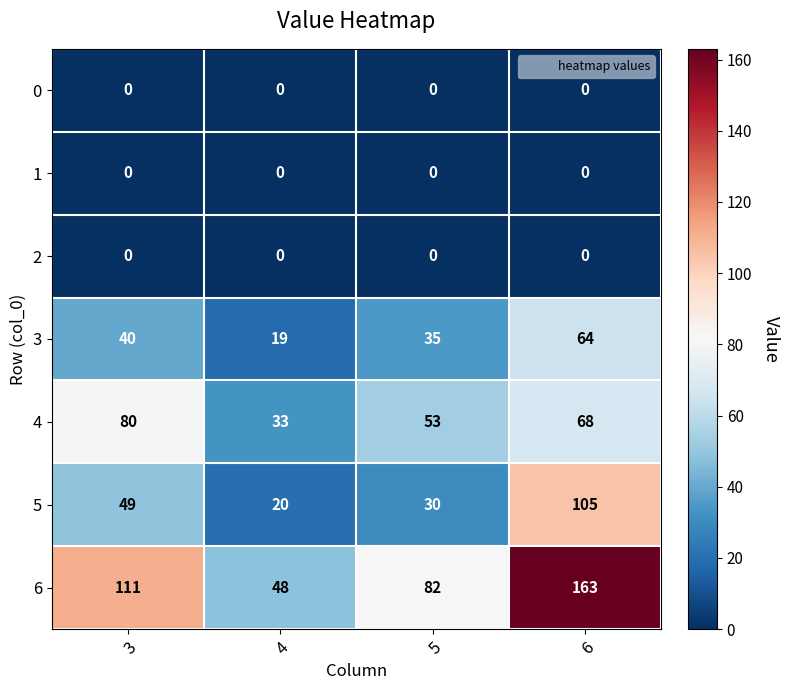

What is the highest value of the 5 series?

105